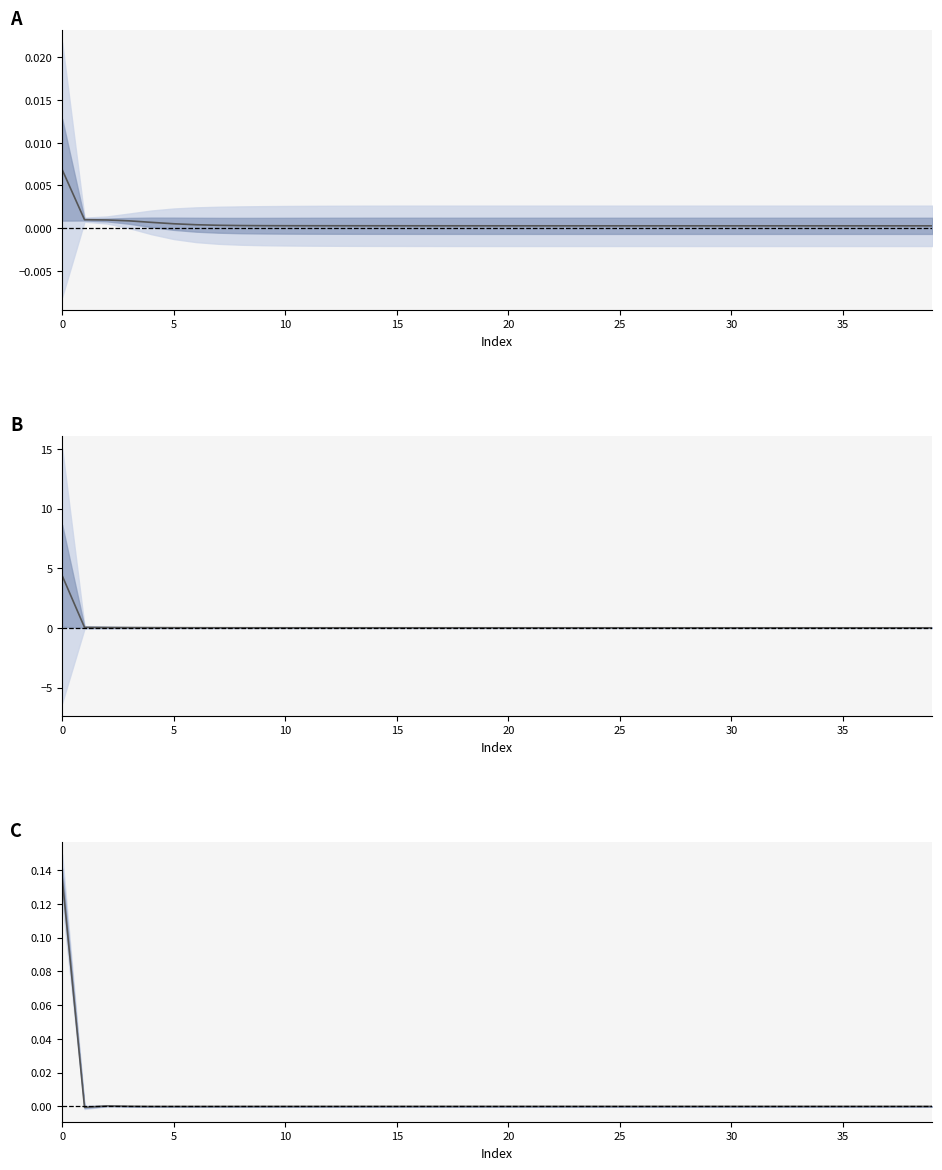

Is the value of LLD_1 at 39 greater than the value of LLD_6 at 0?

No